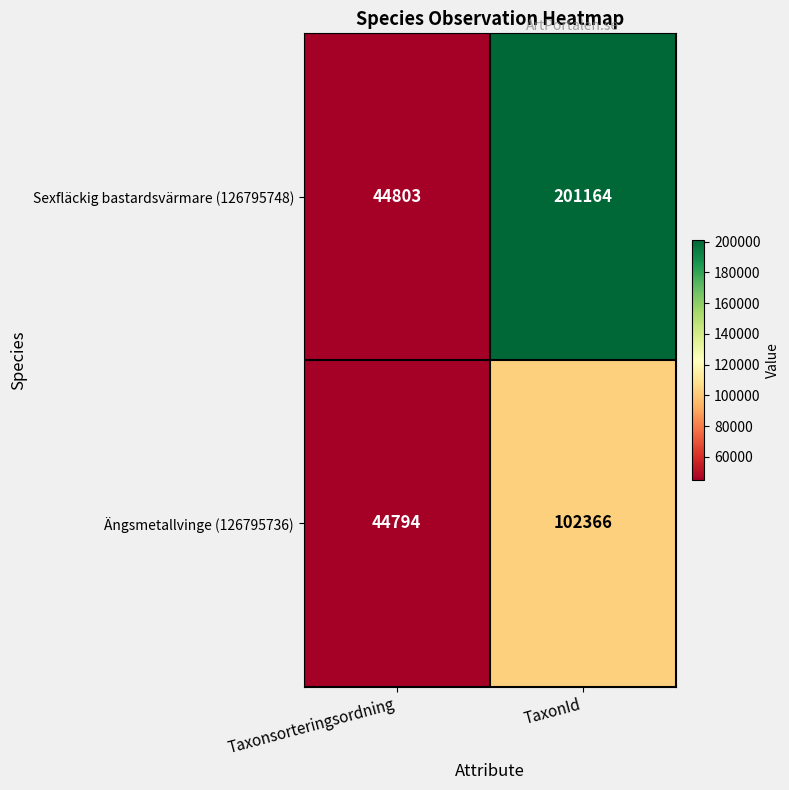

What is the total value across all series at Taxonsorteringsordning?

89597